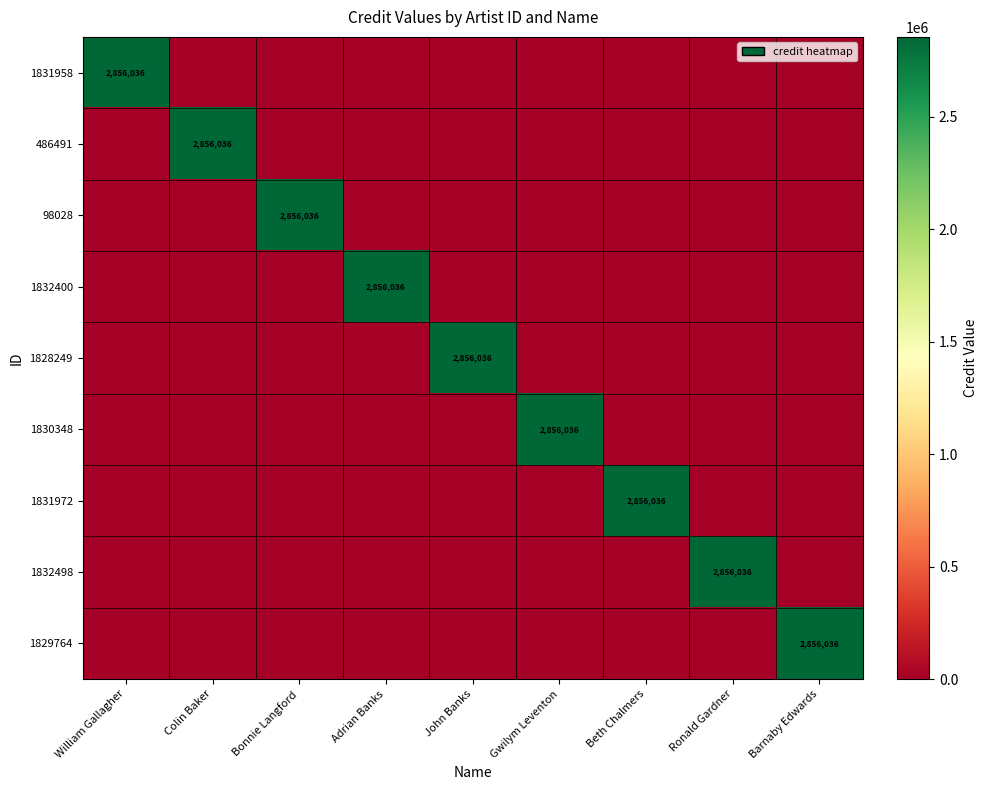

Is it true that 1832498 equals 3904046 at Ronald Gardner?

False